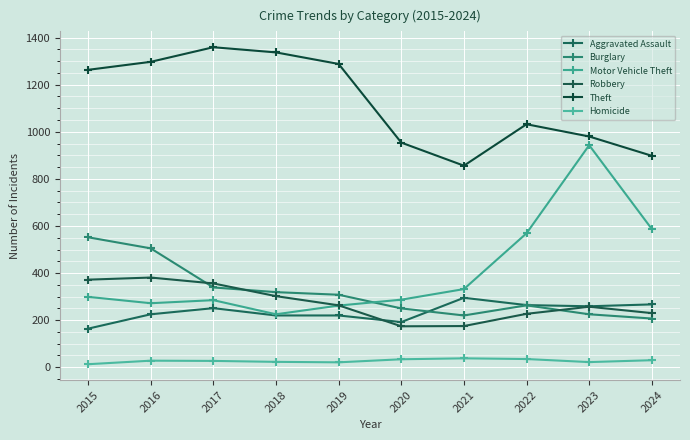

Reading right to left, what are all the values shown in this chart?

Aggravated Assault: 267	259	264	295	192	220	220	251	225	164
Burglary: 207	225	263	220	250	308	319	339	505	552
Motor Vehicle Theft: 587	943	569	332	287	262	225	285	272	299
Robbery: 230	257	227	175	174	263	302	356	381	372
Theft: 898	980	1032	856	954	1288	1337	1359	1297	1263
Homicide: 30	22	35	38	34	21	23	27	28	13